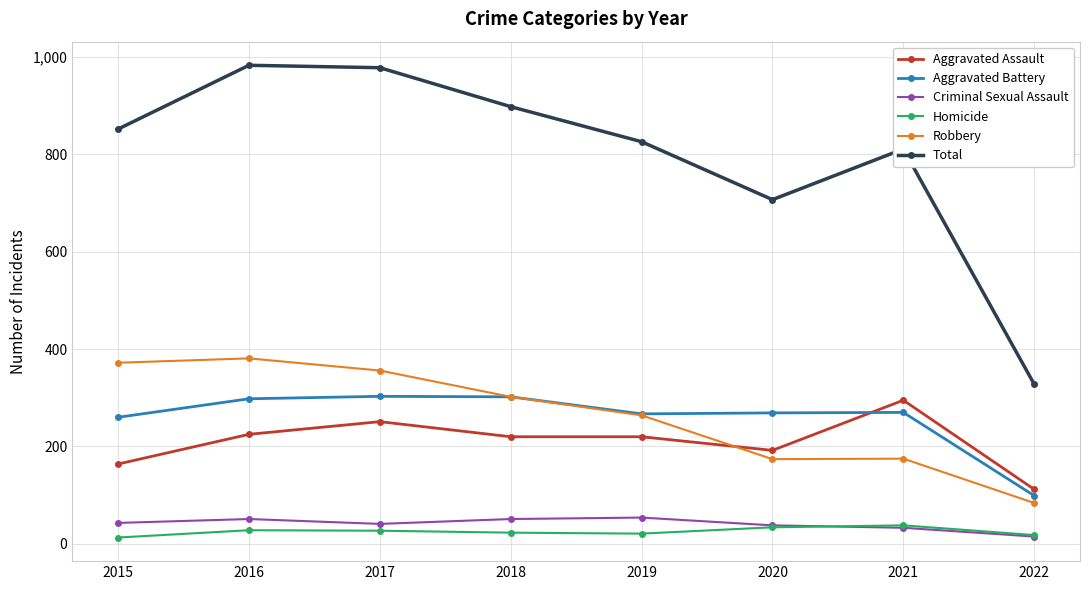

Count the number of categories in the chart.

8